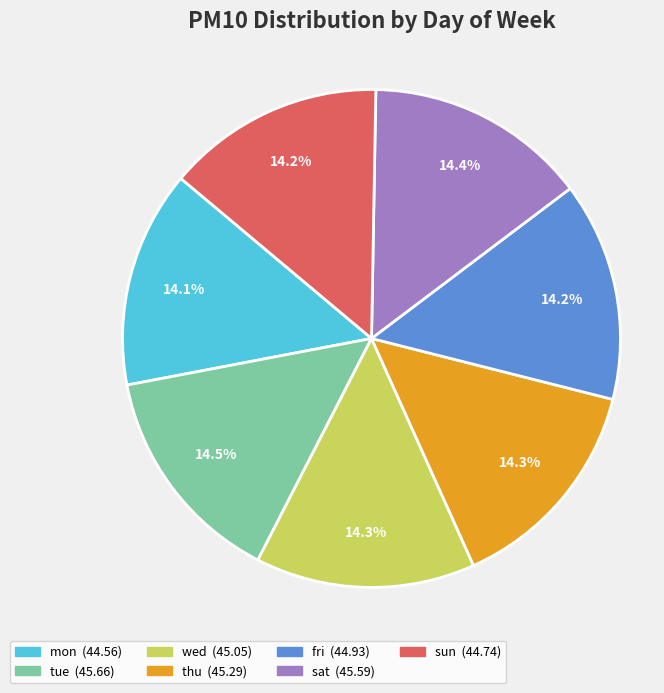

Count the number of slices in the pie.

7